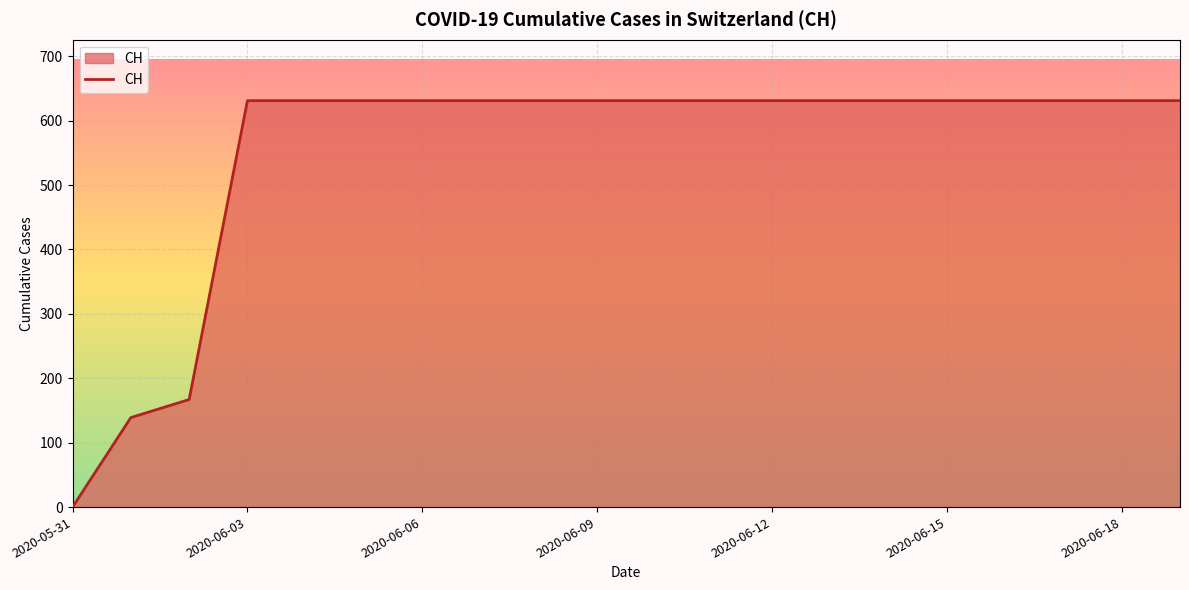

Reading left to right, what are all the values shown in this chart?

0	139	167	631	631	631	631	631	631	631	631	631	631	631	631	631	631	631	631	631